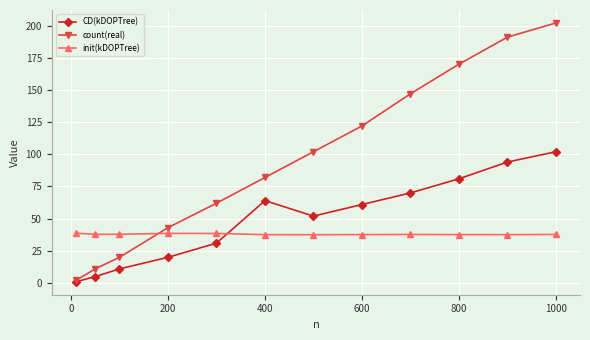

Which series has the largest total across all categories?

count(real)